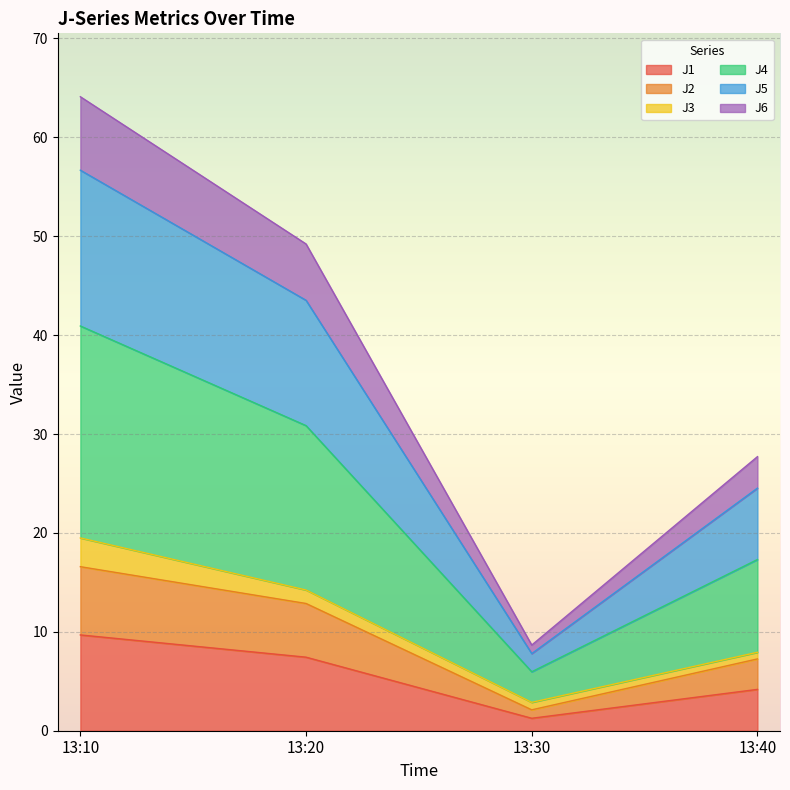

Which has a higher value, 13:40 or 13:20?

13:20